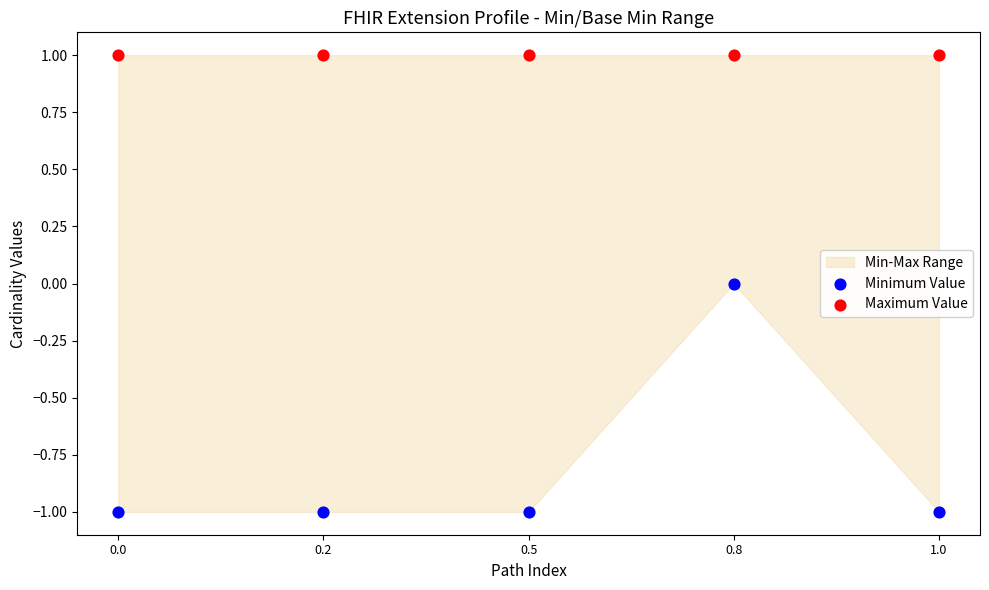

Which series reaches the minimum Y coordinate?

Minimum Value